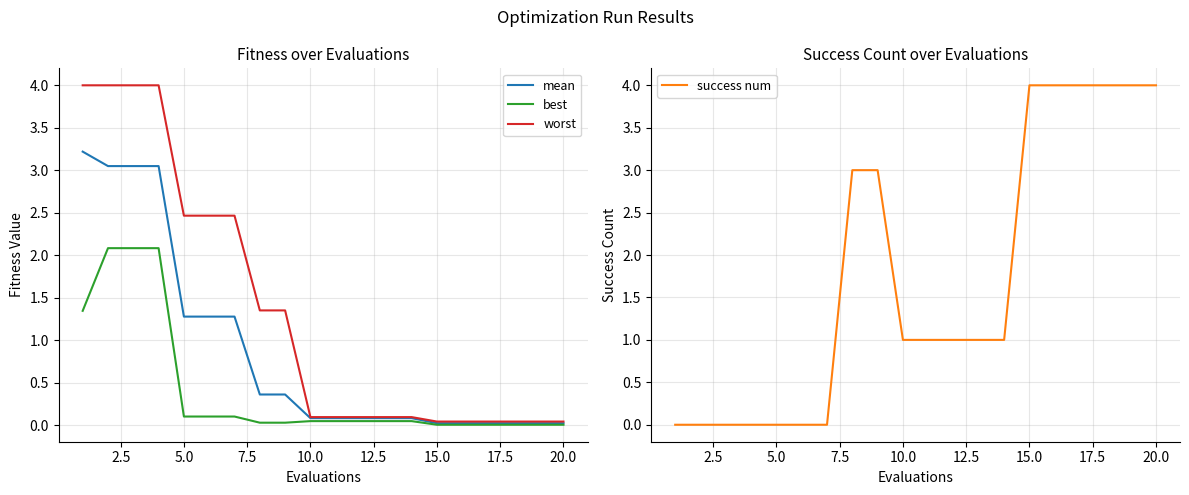

Does the chart display data point markers on the line(s)?

No